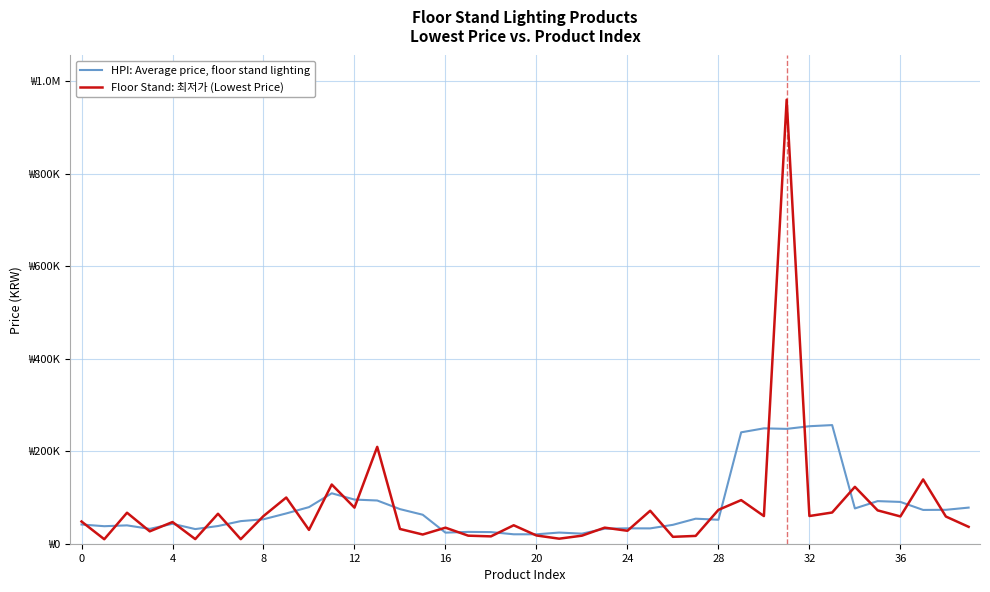

What are all the series names shown in the legend?

HPI: Average price, floor stand lighting, Floor Stand: 최저가 (Lowest Price)